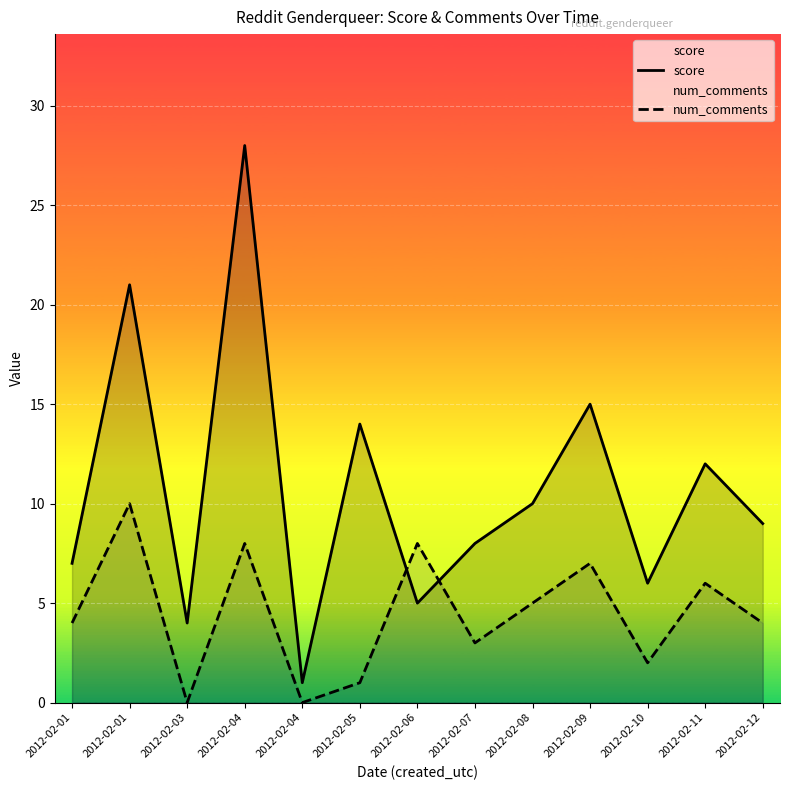

How many lines are shown in the chart?

2